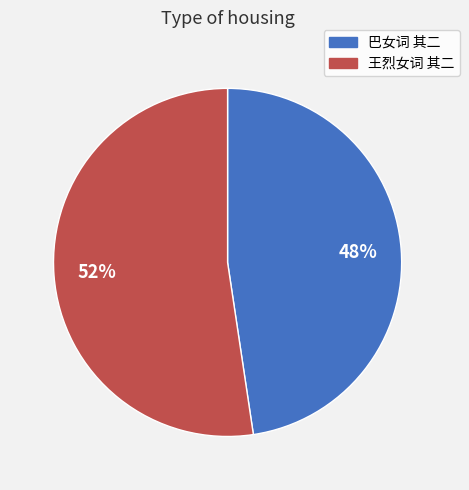

Which category has the smallest portion of the pie?

巴女词 其二